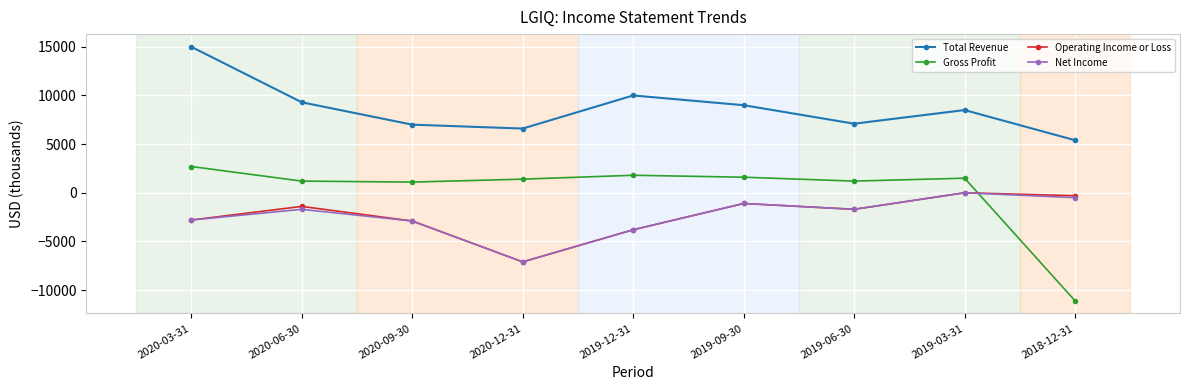

What is the label of the 2nd point from the right?

2019-03-31